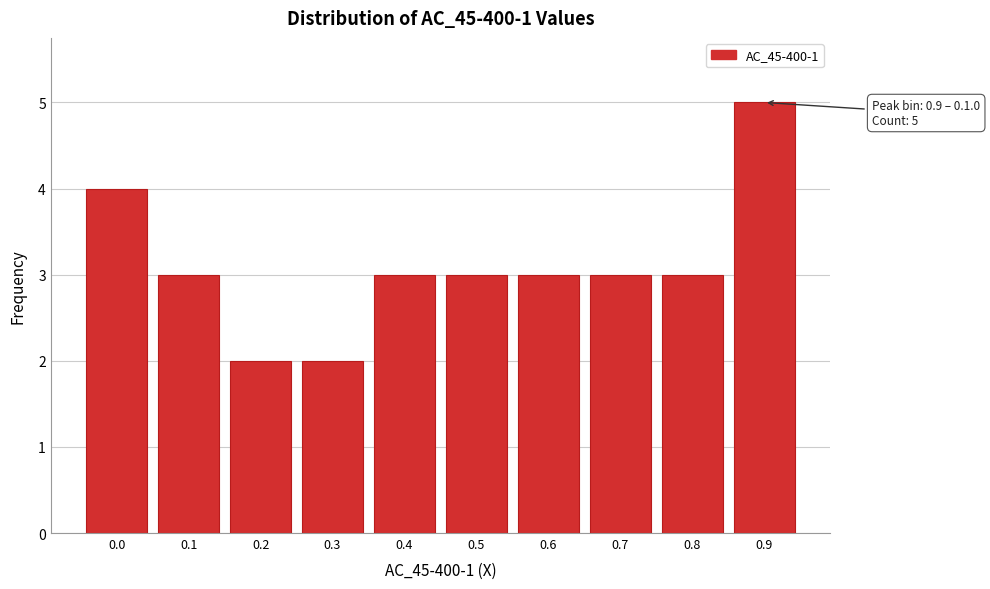

Reading left to right, what are all the values shown in this chart?

0.0=4	0.1=3	0.2=2	0.3=2	0.4=3	0.5=3	0.6=3	0.7=3	0.8=3	0.9=5